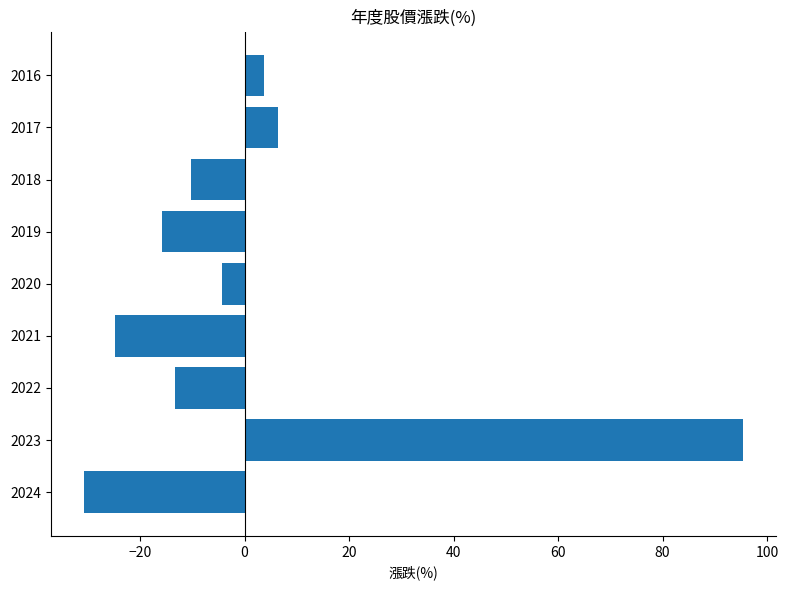

List the labels in order of value, largest first.

2023, 2017, 2016, 2020, 2018, 2022, 2019, 2021, 2024